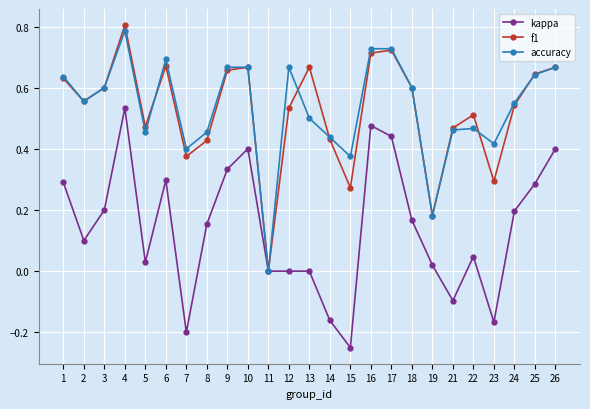

At which category is the sum across all series the highest?

4